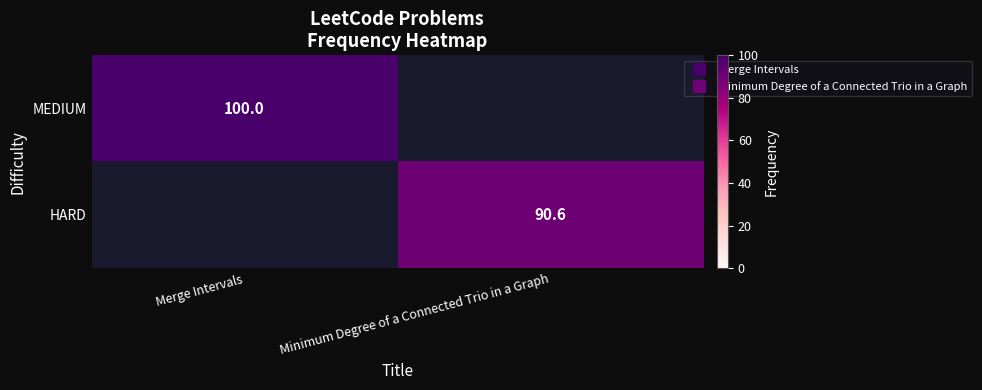

List the labels in order of MEDIUM value, largest first.

Merge Intervals, Minimum Degree of a Connected Trio in a Graph